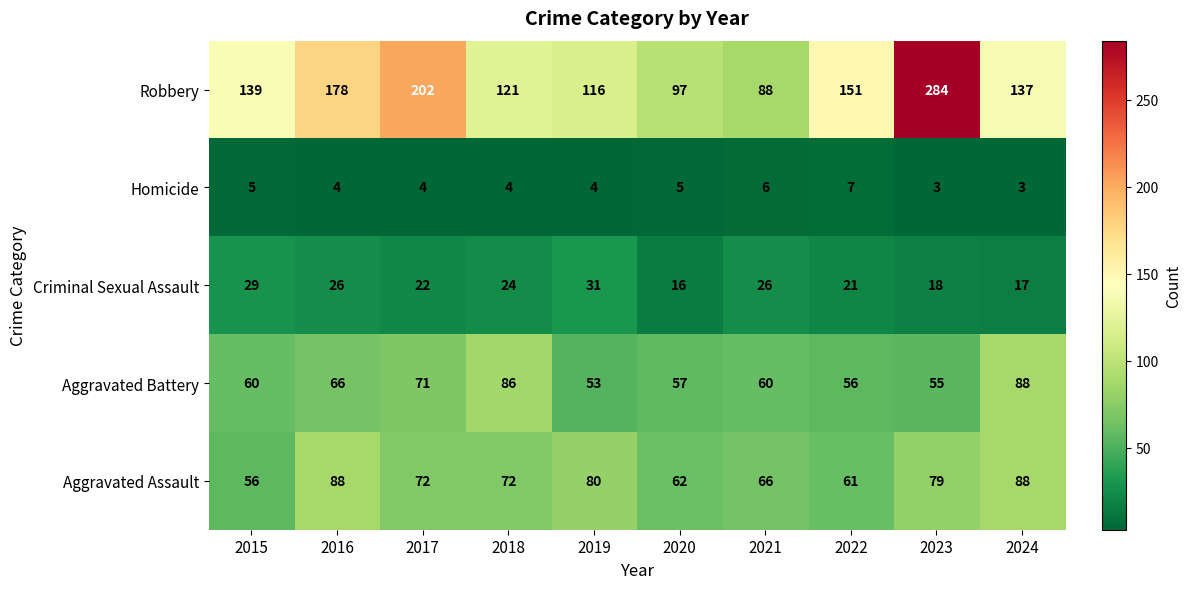

At which label is Criminal Sexual Assault closest to 23?

2017